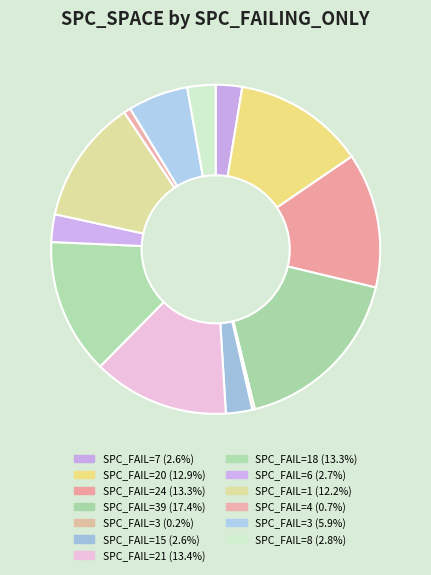

Rank the categories by value from lowest to highest.

3, 4, 7, 15, 6, 8, 3, 1, 20, 24, 18, 21, 39